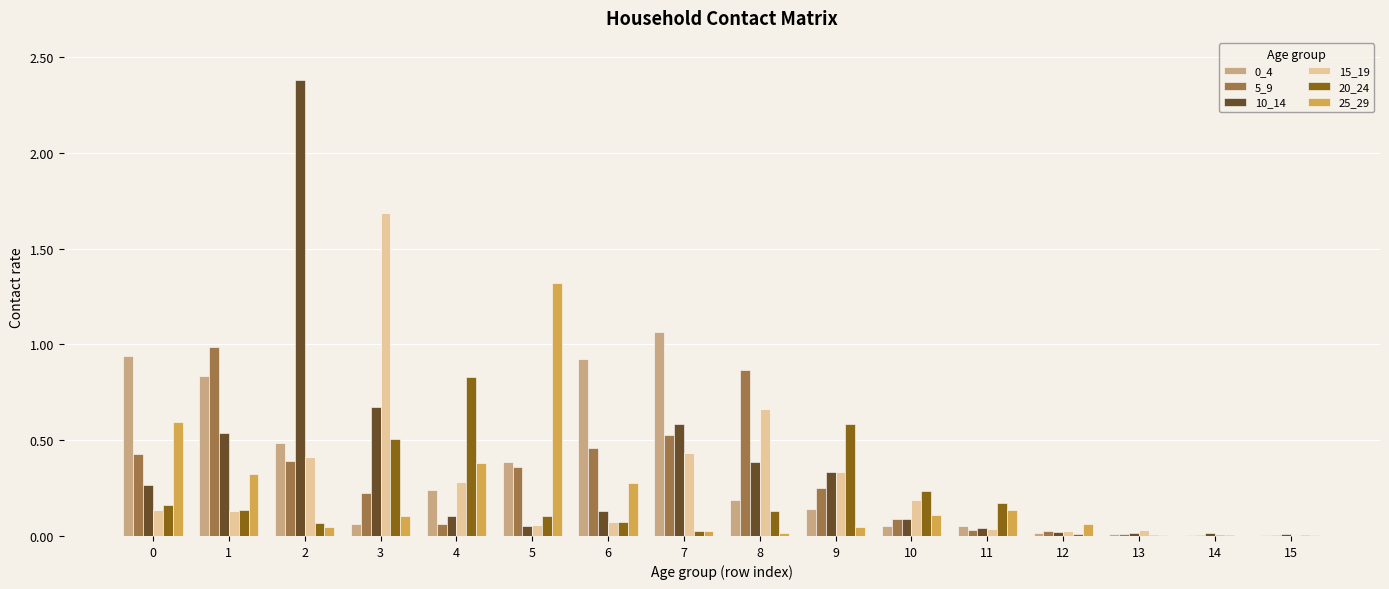

Which series changed the most between 0 and 3?

15_19